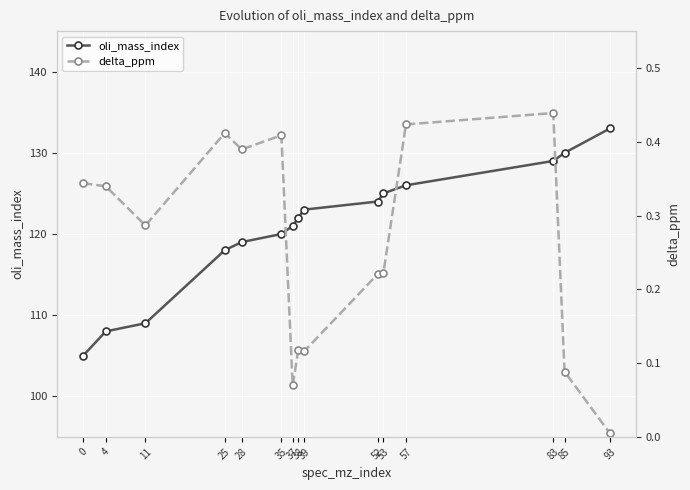

What is the lowest value of the oli_mass_index series?

105